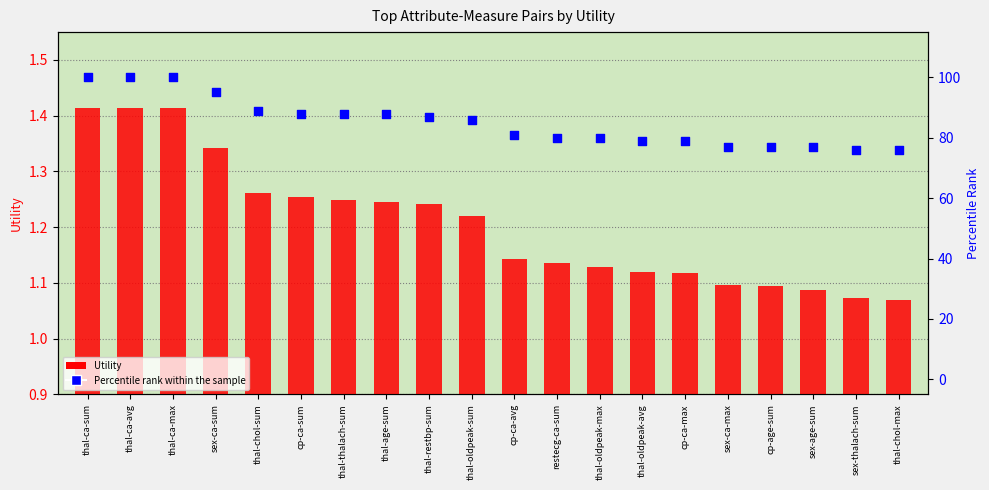

At which category is the sum across all series the highest?

thal-ca-sum